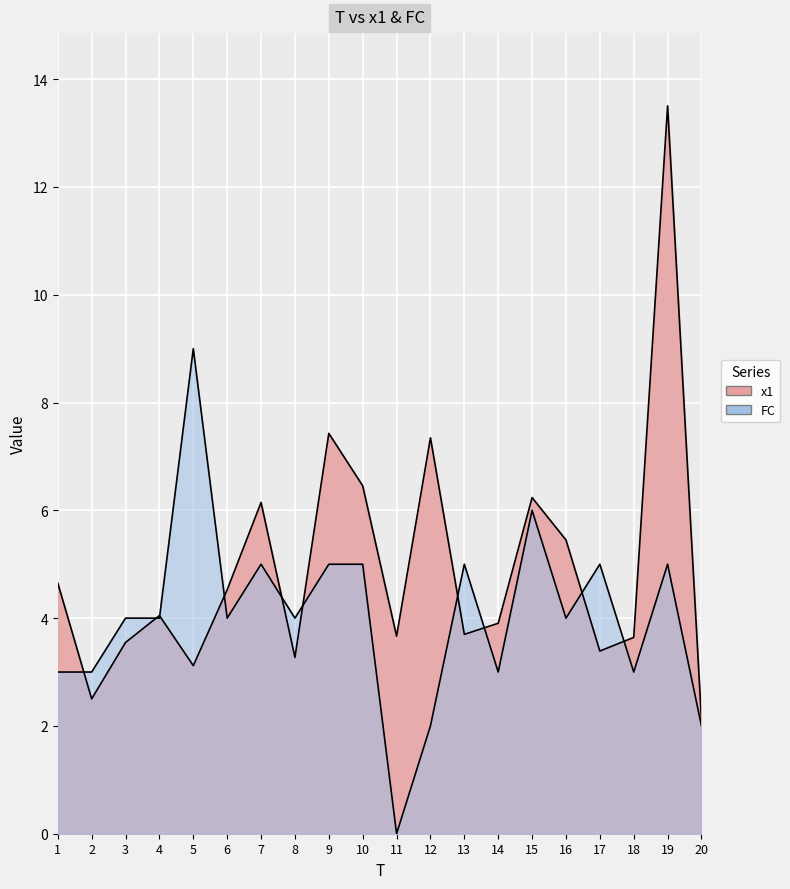

Is the value of x1 at 5 greater than the value of FC at 6?

No